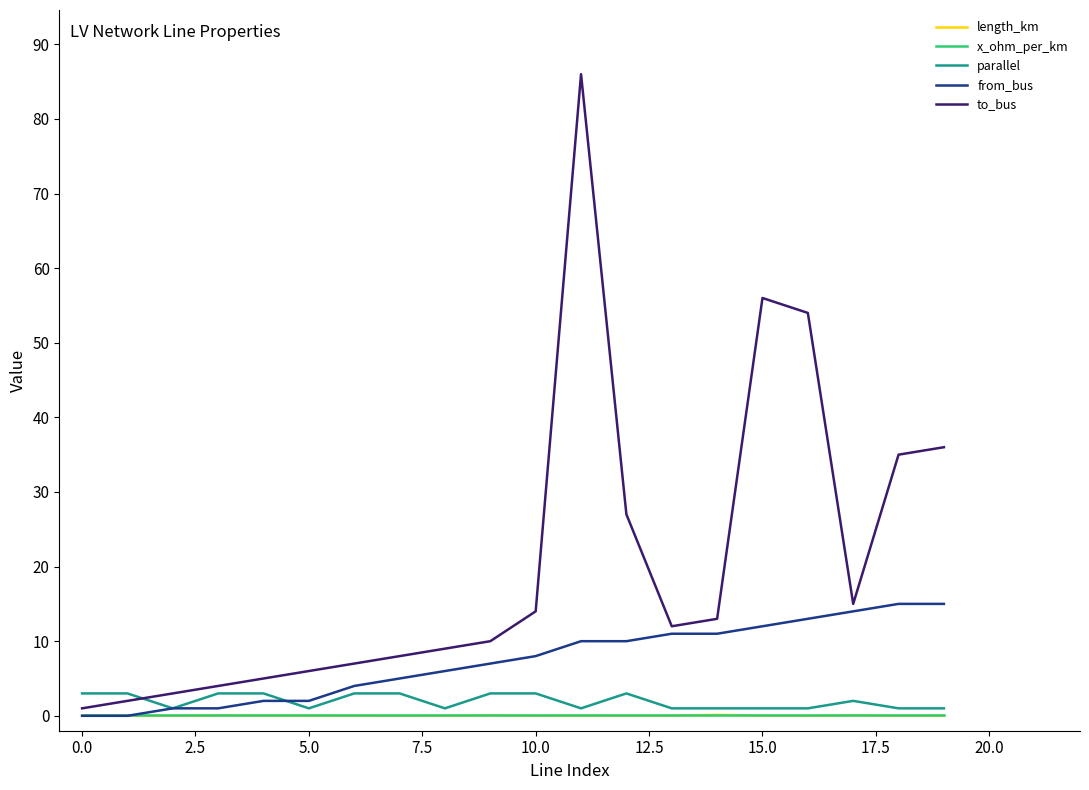

What is the greatest value displayed?

86.0